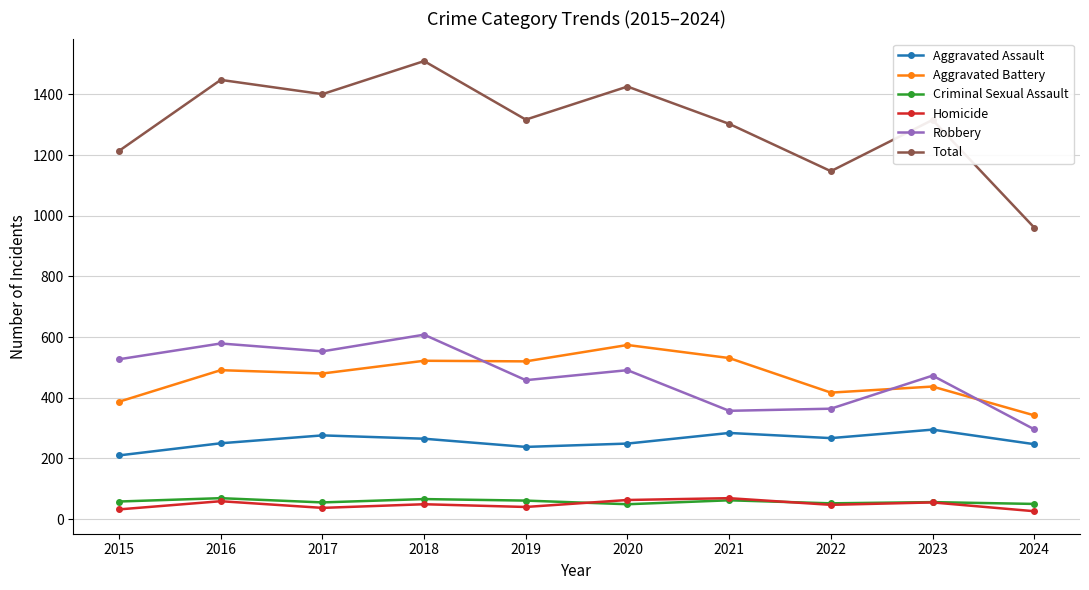

Which series has the largest total across all categories?

Total